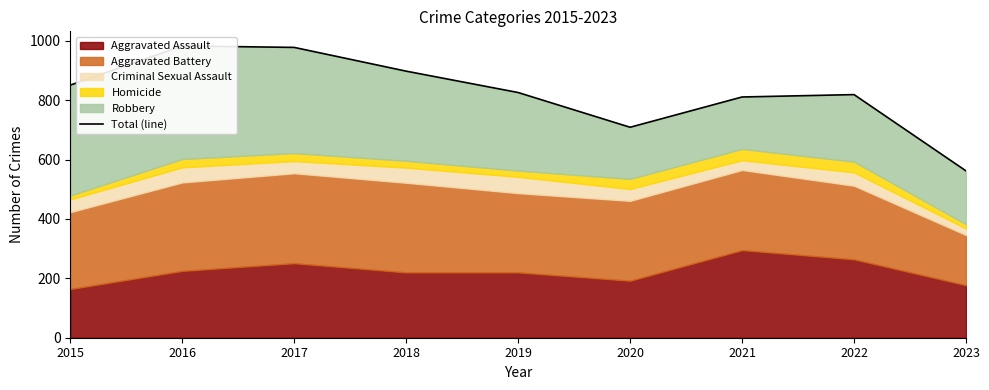

At which category does the data reach its first local peak?

2016